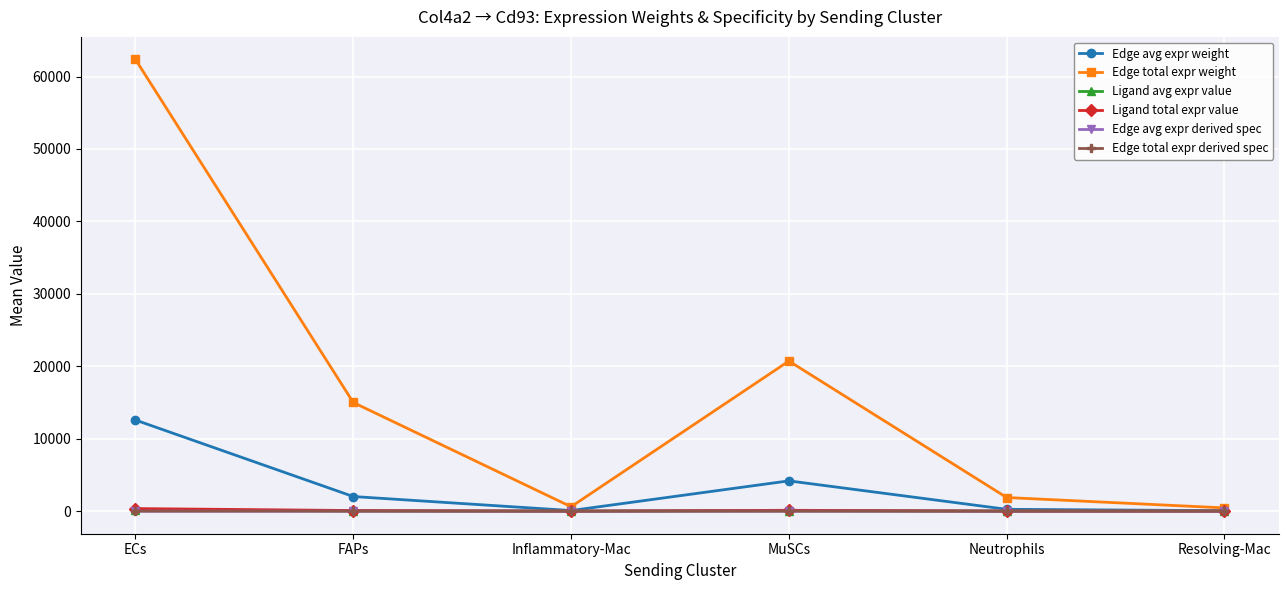

The Edge avg expr weight series shows 60.0 at Resolving-Mac. True or false?

True